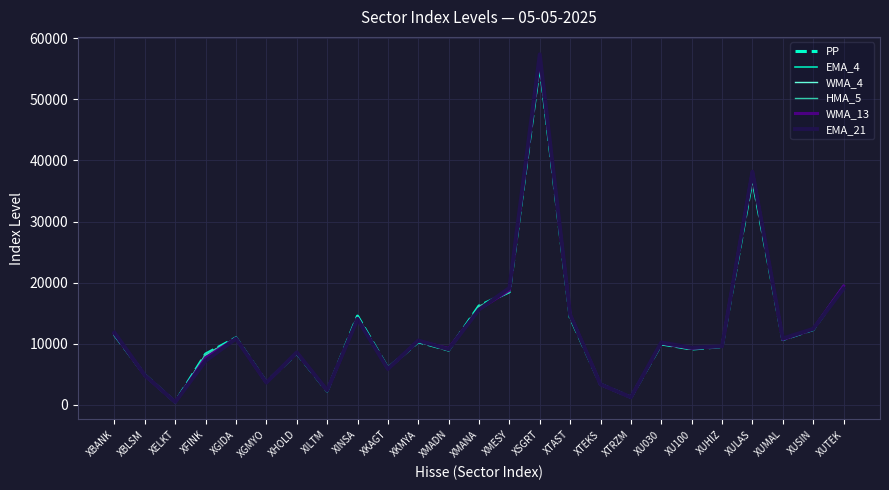

What is the sum of all HMA_5 values?

306822.0